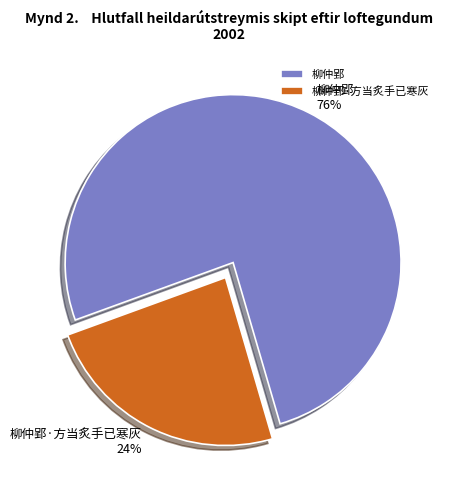

Approximately how many times larger is the value at 柳仲郢·方当炙手已寒灰 compared to 柳仲郢?

0.3